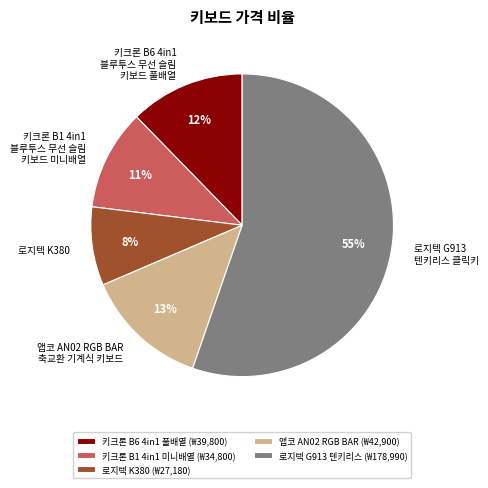

What percentage is the 앱코 AN02 RGB BAR 축교환 기계식 키보드 slice, to the nearest percent?

13%